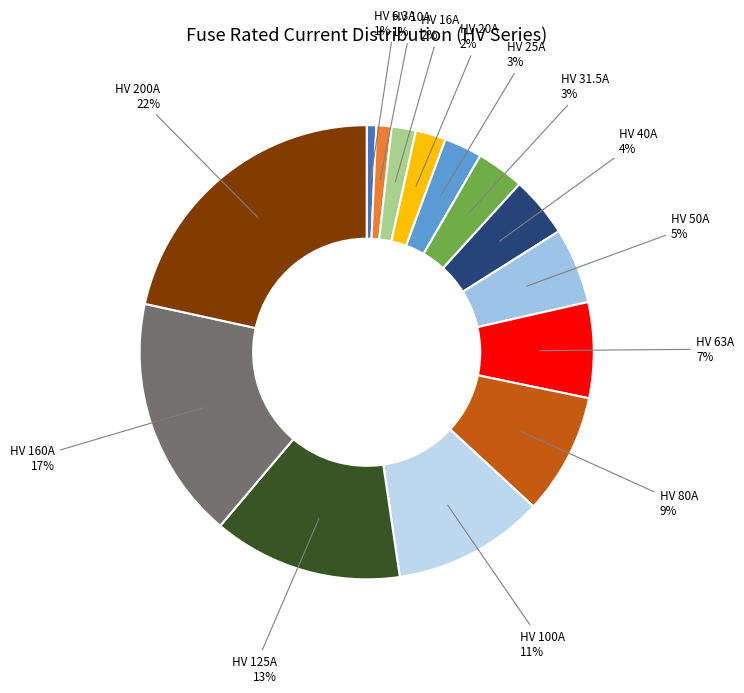

To the nearest percent, what is the difference between the largest and smallest slice percentages?

21%